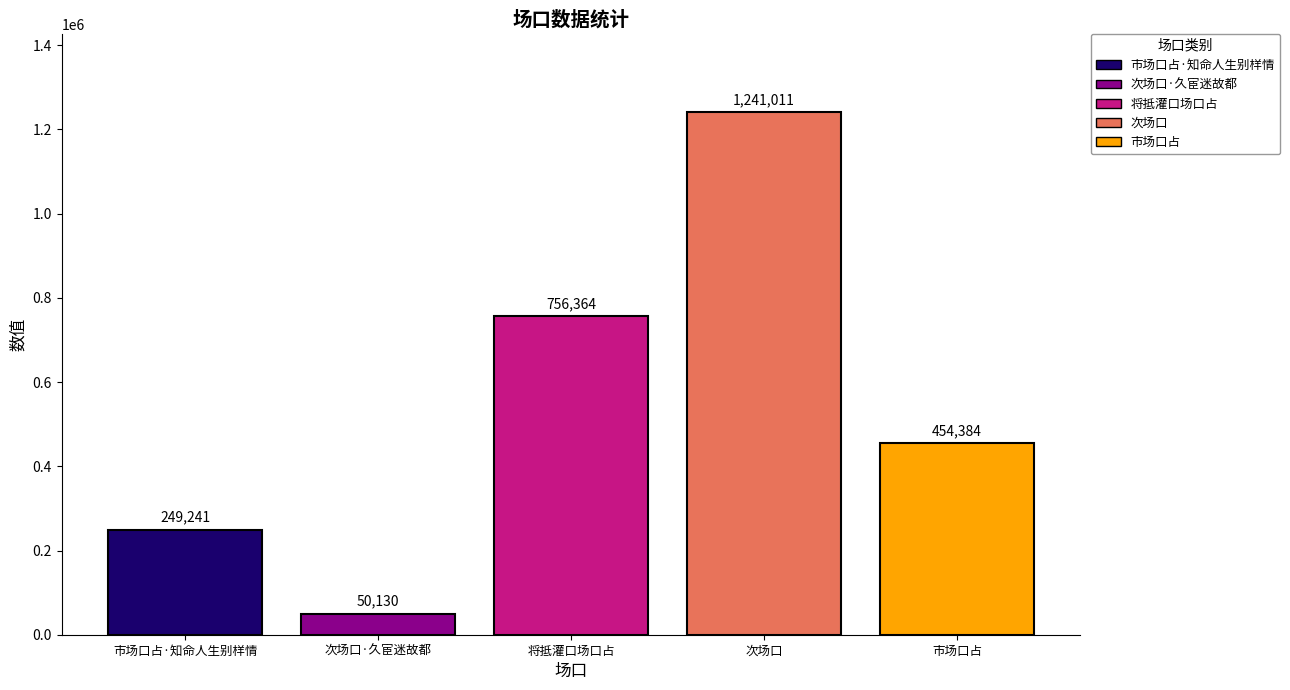

Rank the categories by value from highest to lowest.

次场口, 将抵灌口场口占, 市场口占, 市场口占·知命人生别样情, 次场口·久宦迷故都